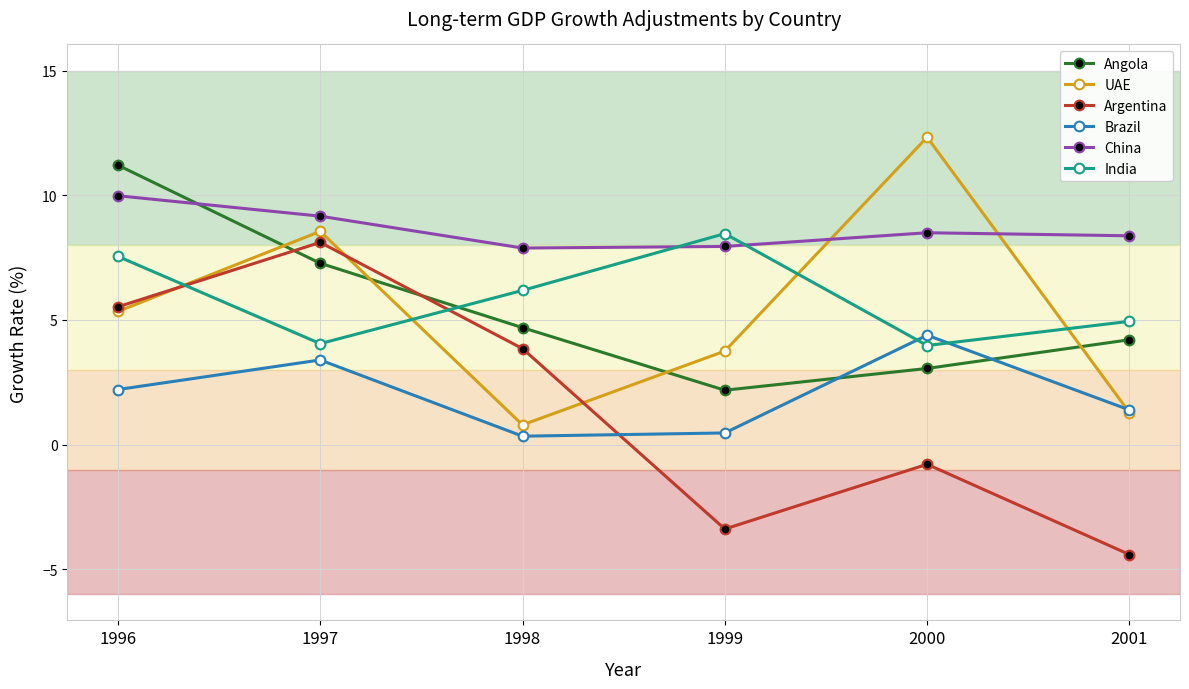

True or false: Brazil and China intersect in this chart.

False